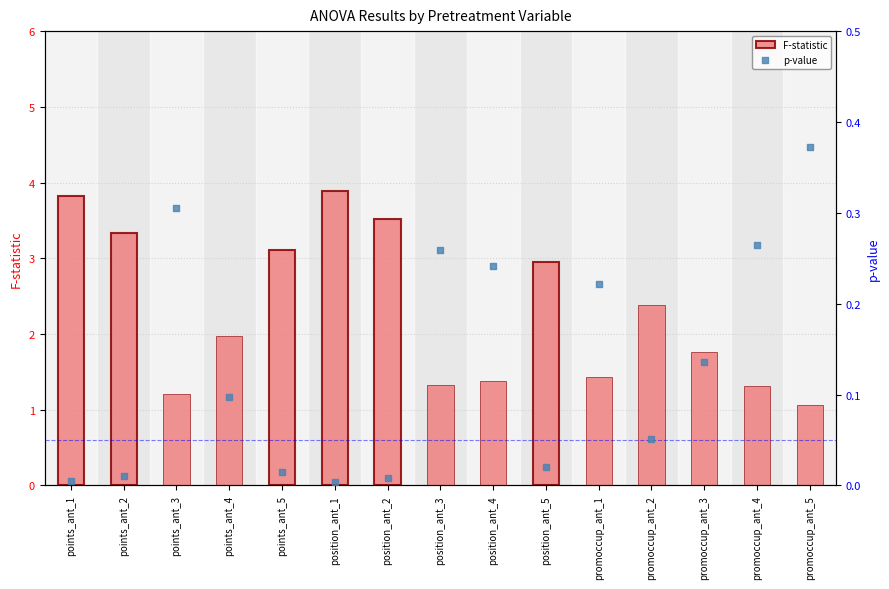

Which series has the largest total across all categories?

F-statistic